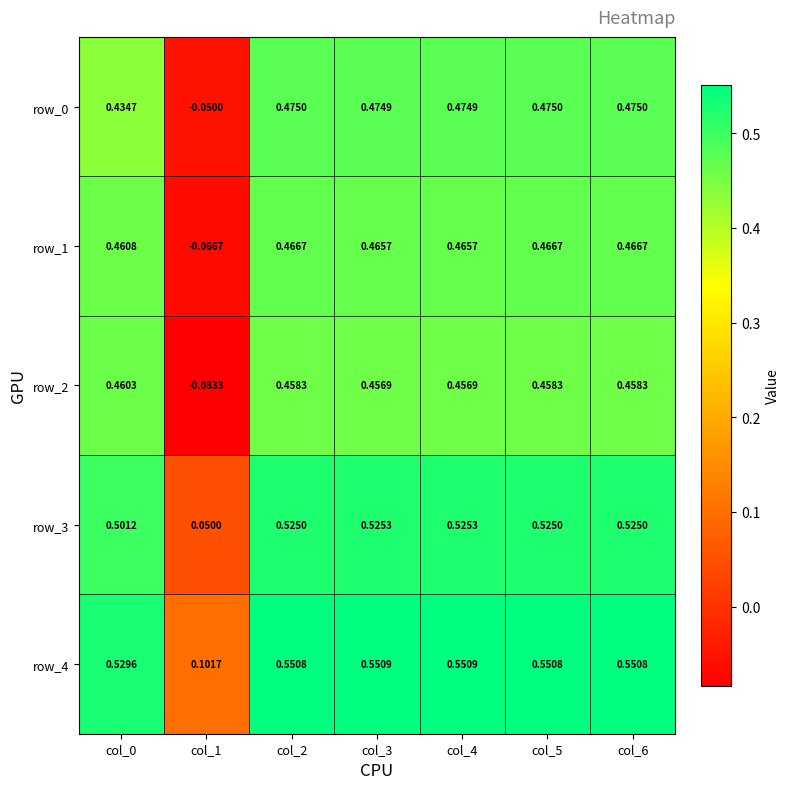

Is the value of row_0 at col_4 greater than the value of row_1 at col_1?

Yes